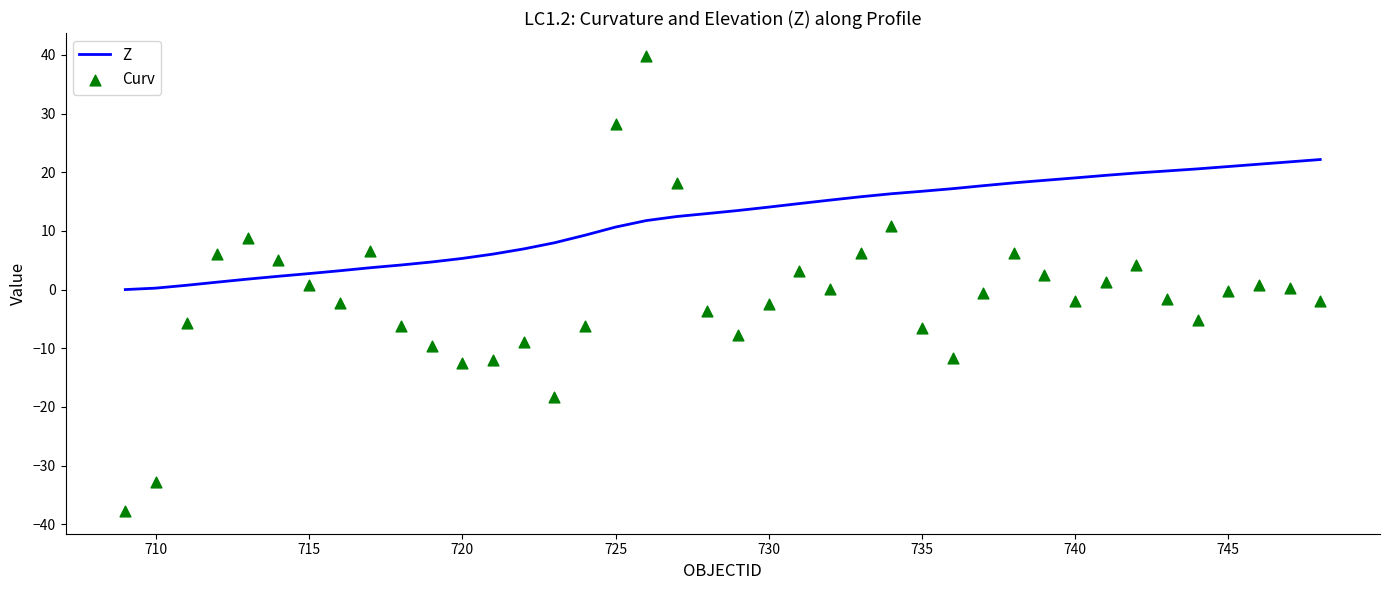

Which series contains the highest Y value?

Curv